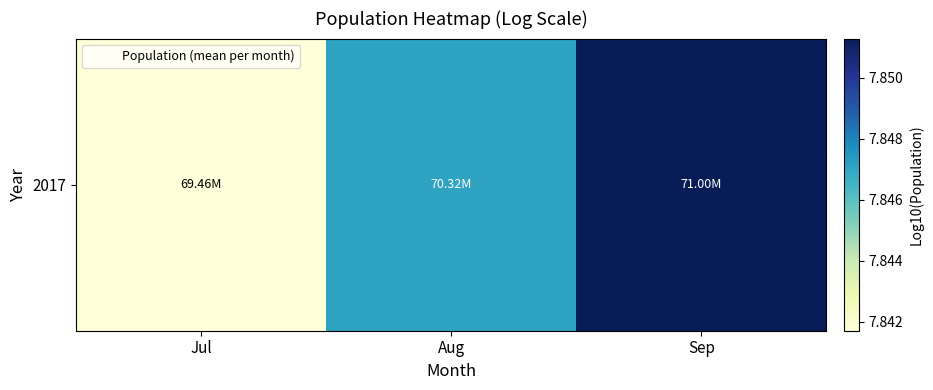

Reading left to right, what are all the values shown in this chart?

7.8	7.8	7.9